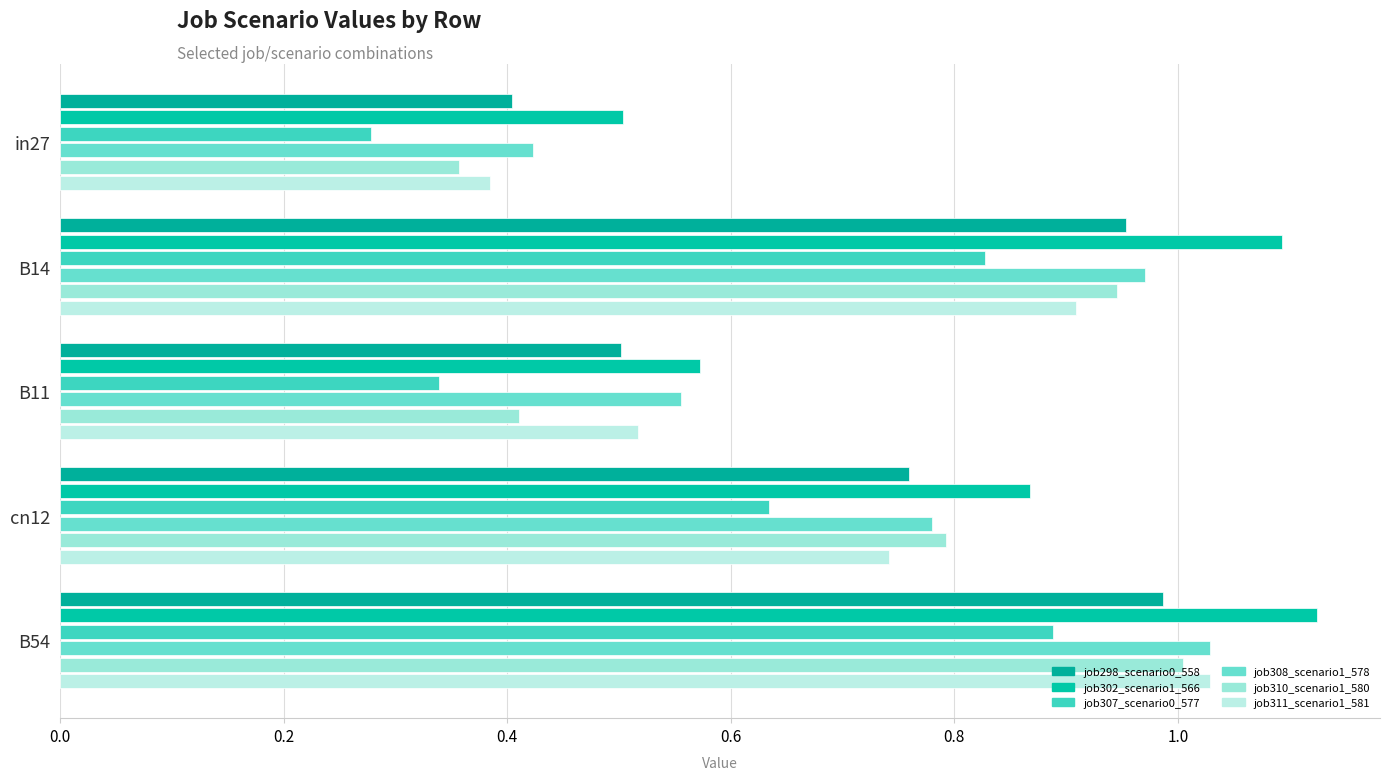

What is the value of the job310_scenario1_580 bar at the 3rd from the left?

0.4